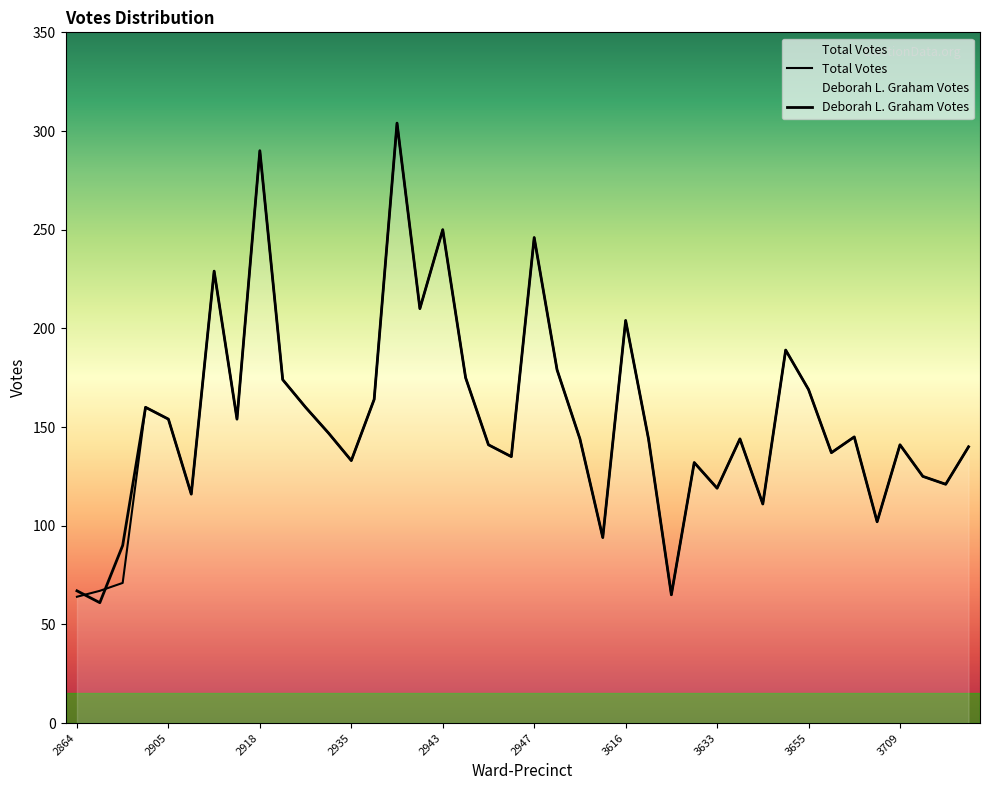

Which series has the largest range (max minus min)?

Deborah L. Graham Votes